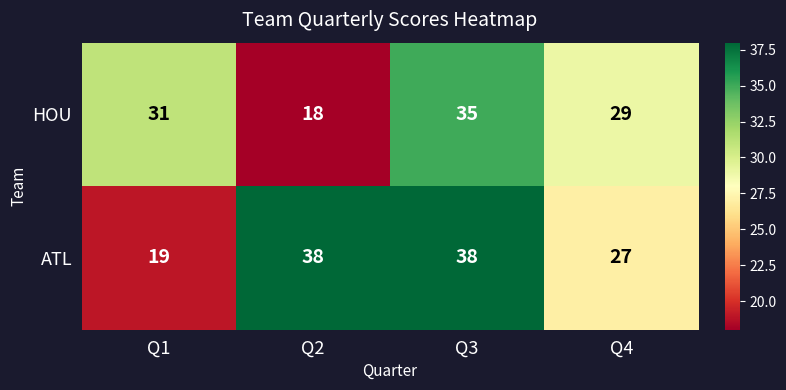

At which category is the sum across all series the highest?

Q3